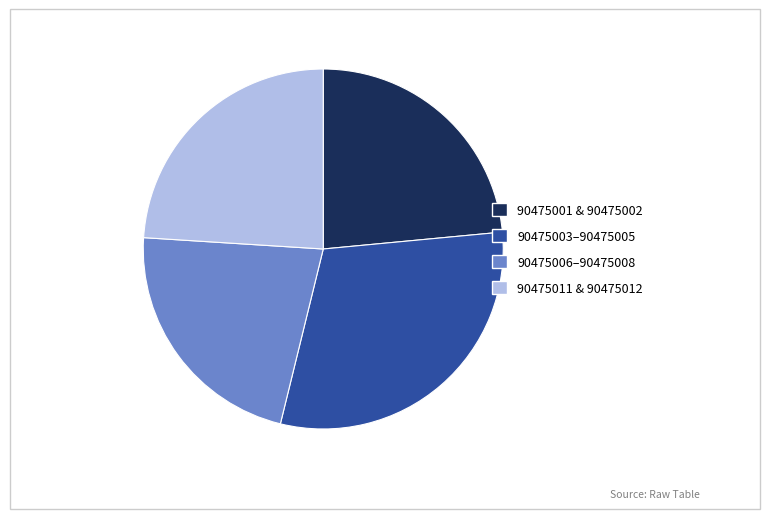

Which category has the smallest portion of the pie?

90475006–90475008